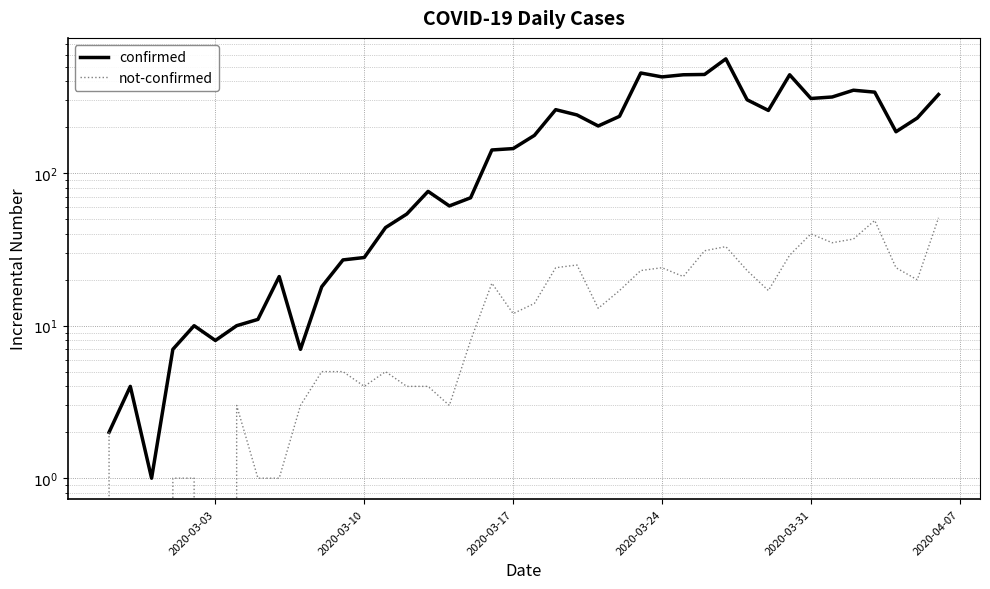

True or false: not-confirmed has a value of 11 at 37.

False